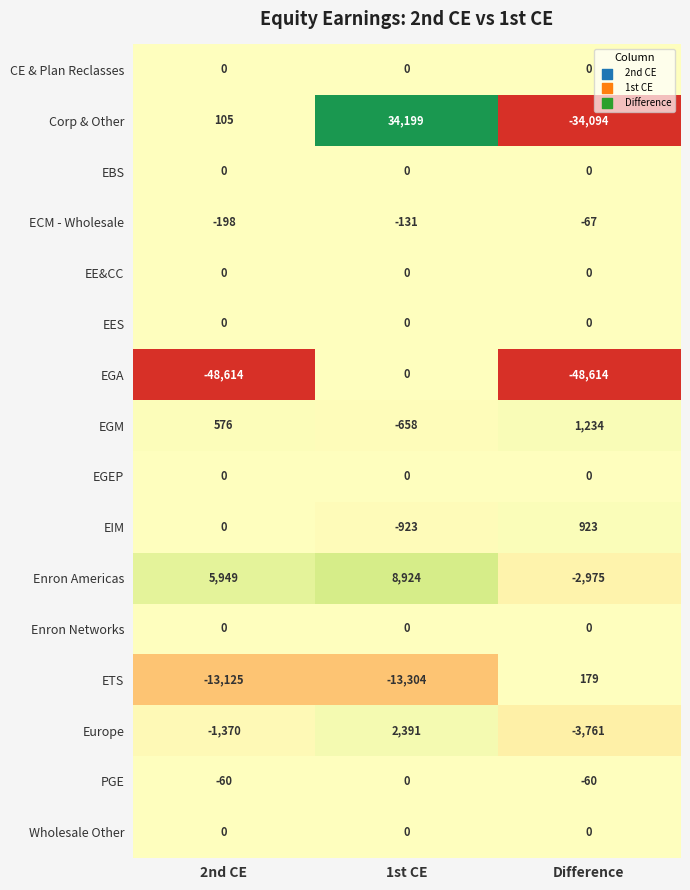

What is the total value across all series at 2nd CE?

-56737